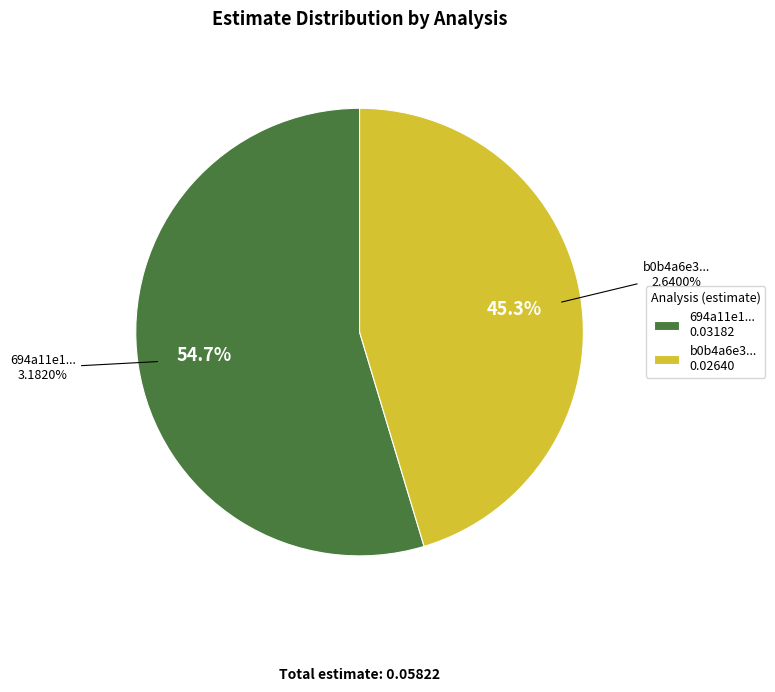

To the nearest percent, what percentage of the pie is b0b4a6e3901aebaf718e008d0642d5eaa952ec2d?

45%